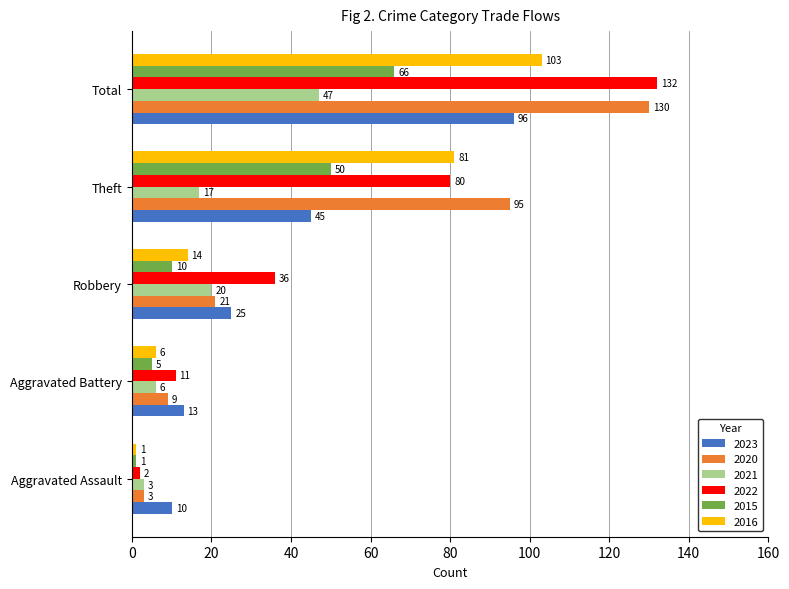

What is the lowest value of the 2023 series?

10